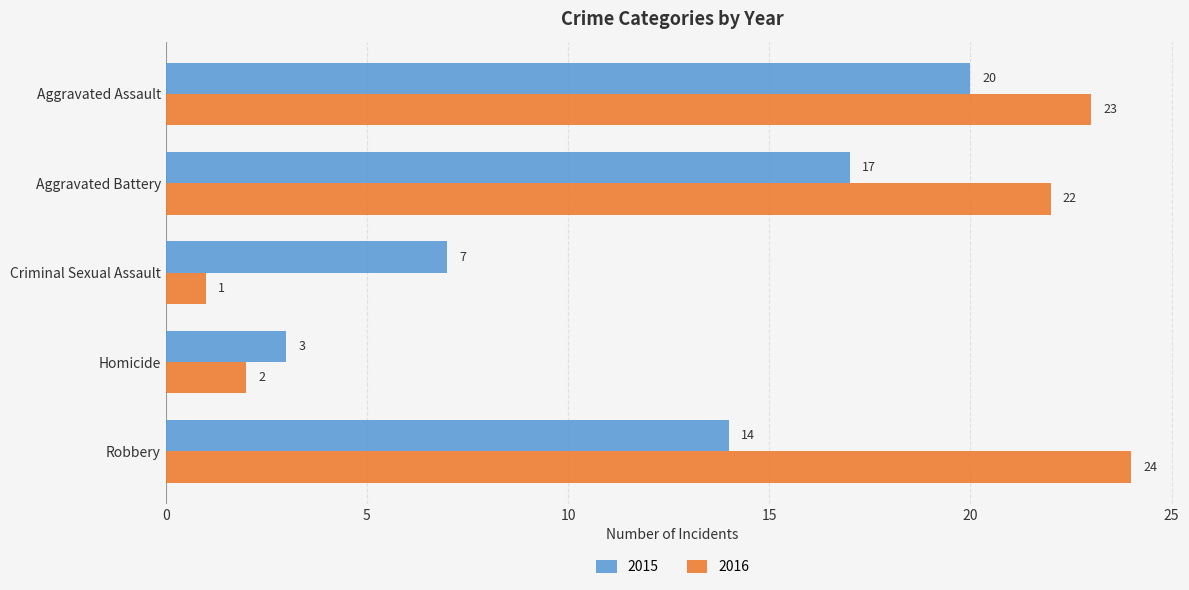

What is the spread (max minus min) of values at Aggravated Battery?

5